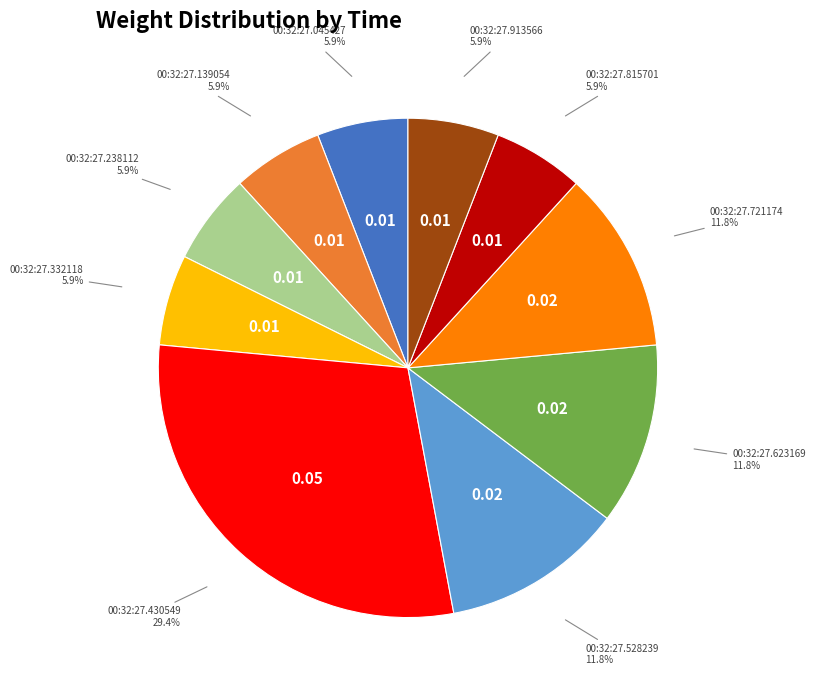

Is there any slice that represents more than half of the pie?

No